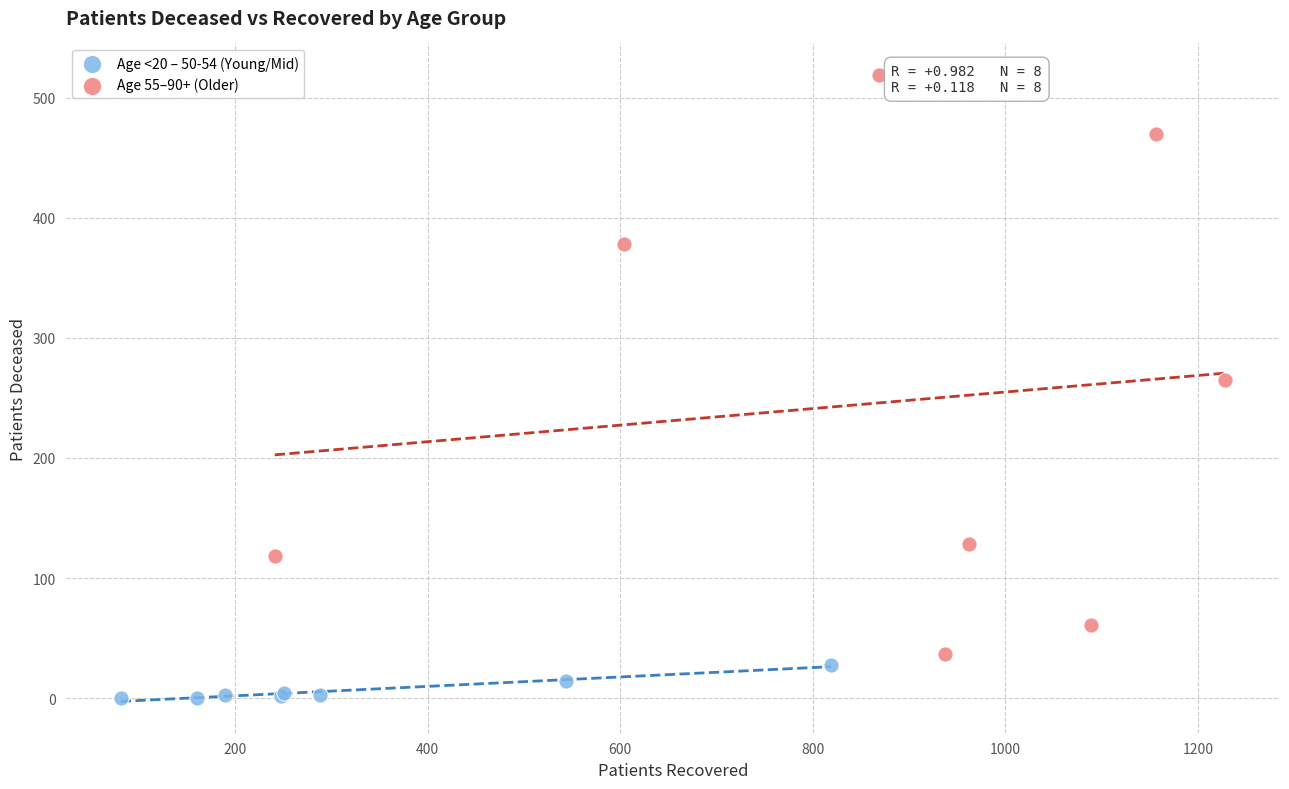

Which series has the largest Y range (max minus min)?

Age 55–90+ (Older)